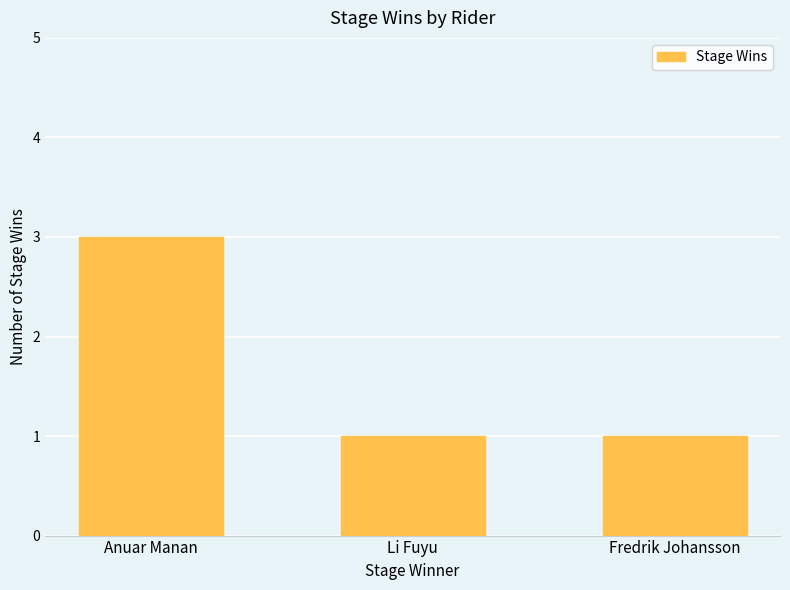

At which category does the chart reach its peak across all series?

Anuar Manan